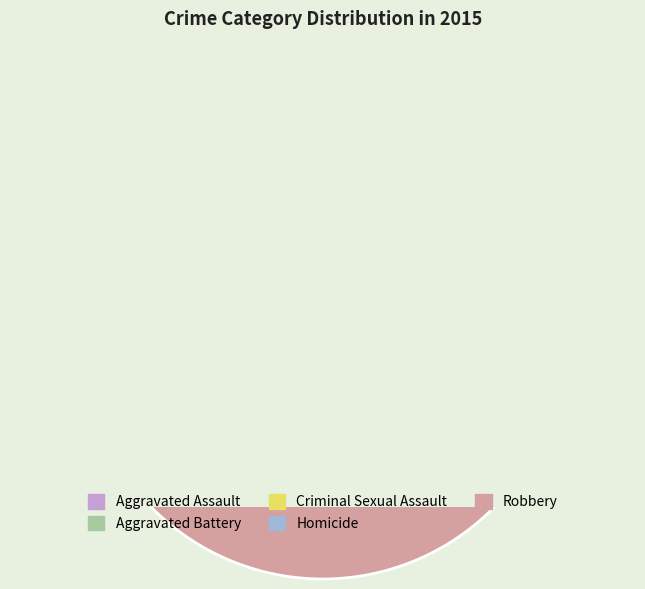

How many slices are in this pie chart?

5